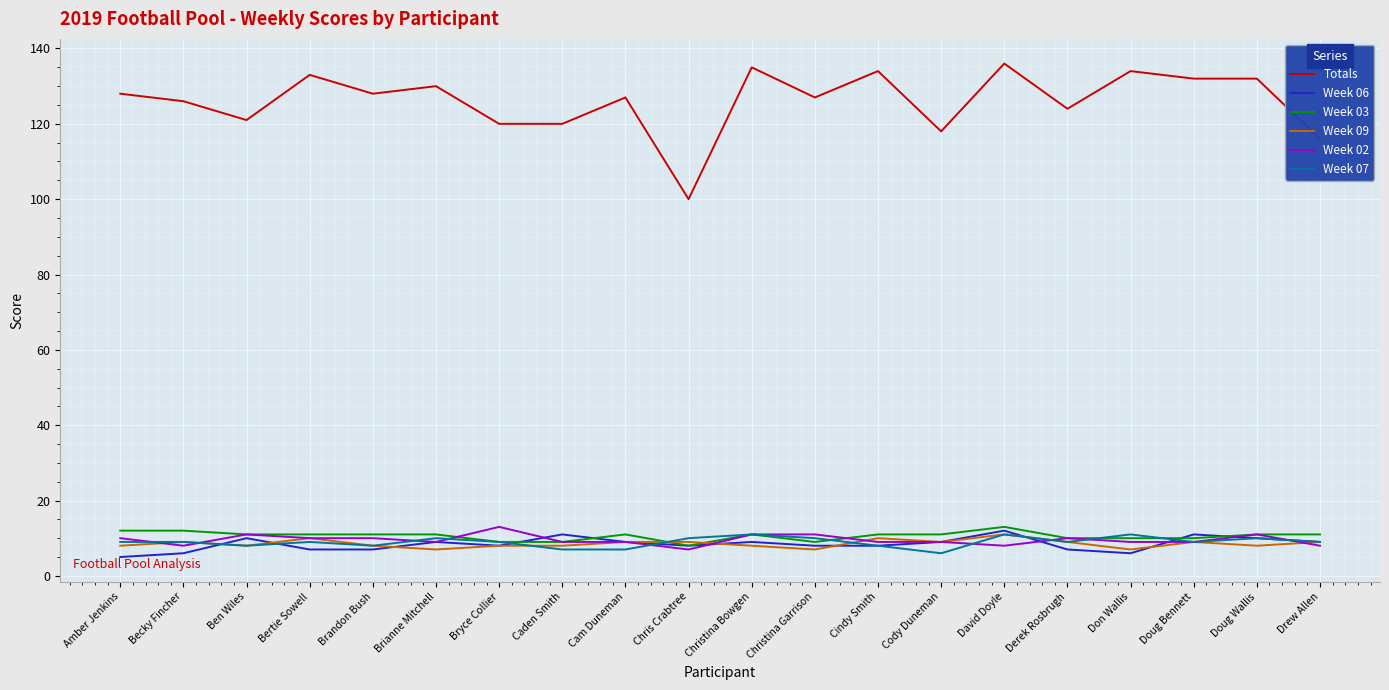

Between Doug Wallis and Drew Allen, which series saw the biggest shift?

Totals